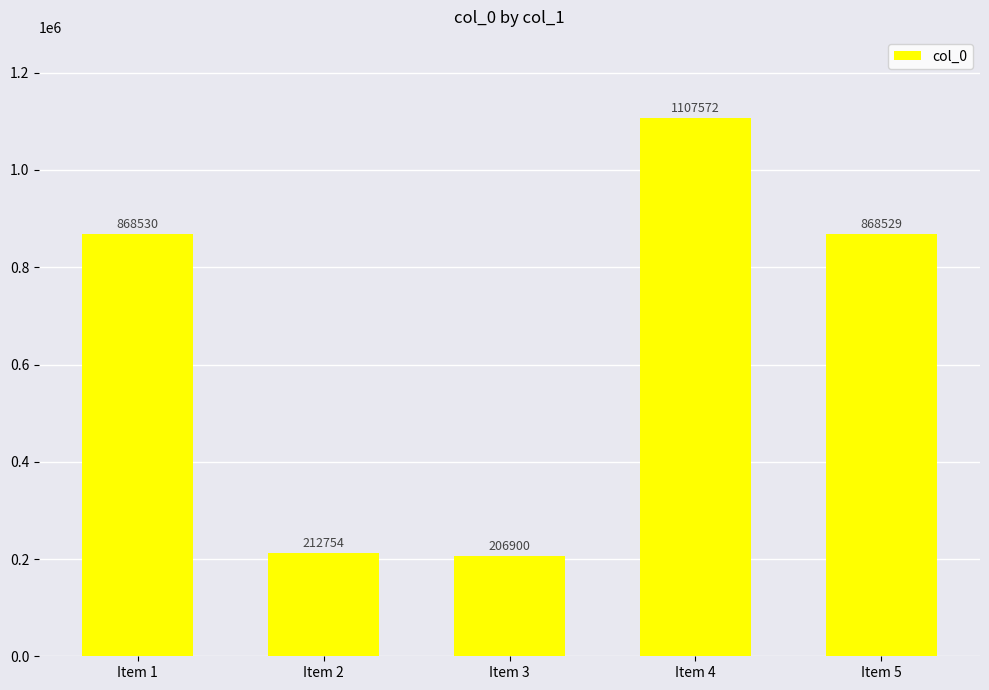

Which category has the lowest value across all series?

Item 3